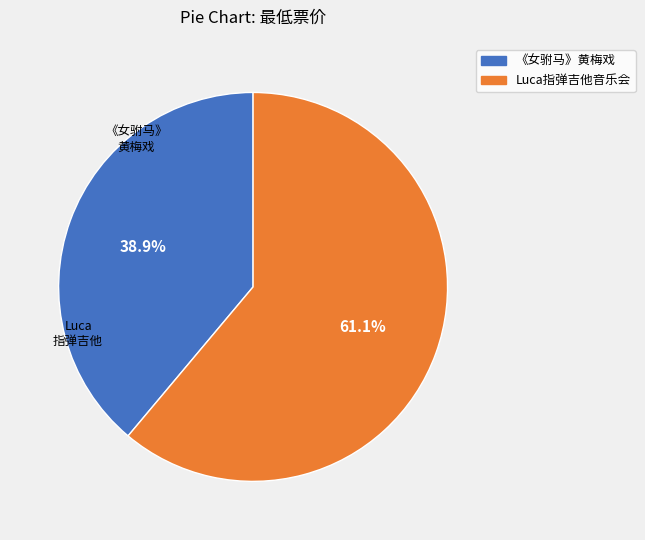

Does any single category account for the majority?

Yes